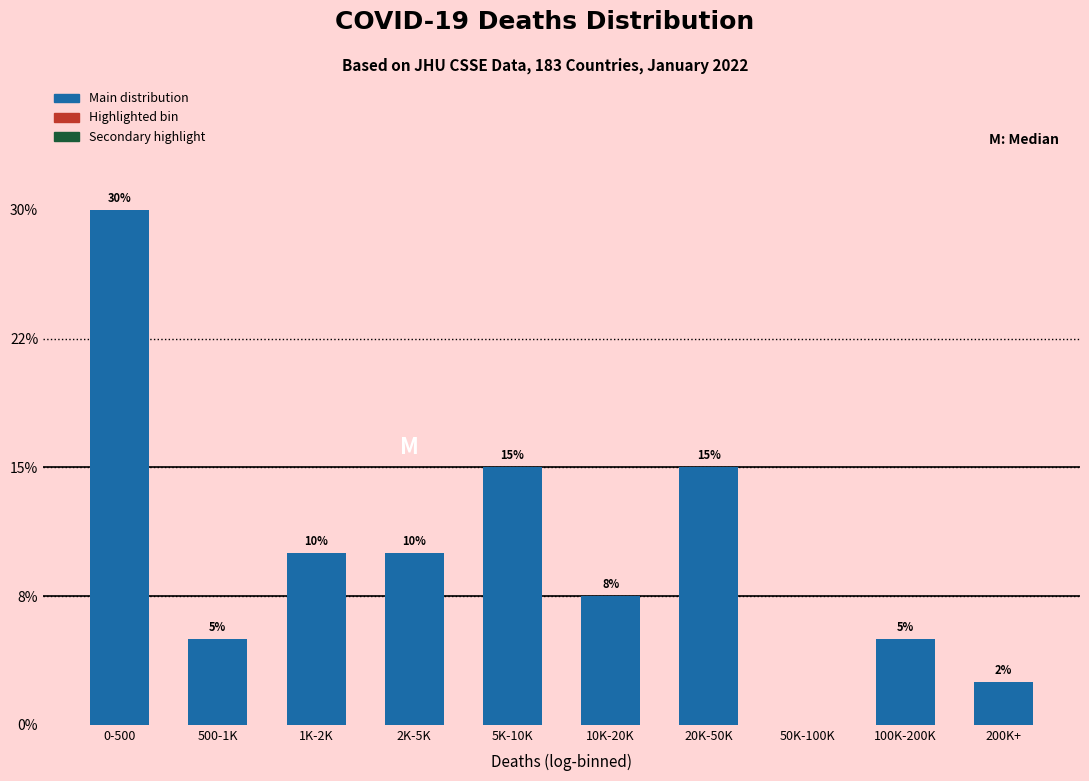

Are the bars horizontal?

No